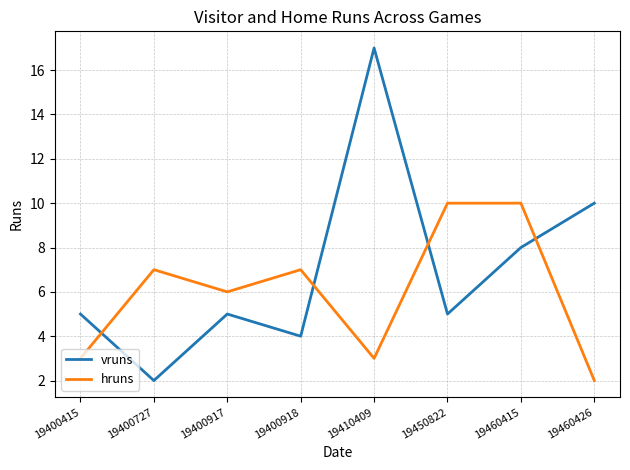

Between 19400415 and 19400727, which series saw the biggest shift?

hruns